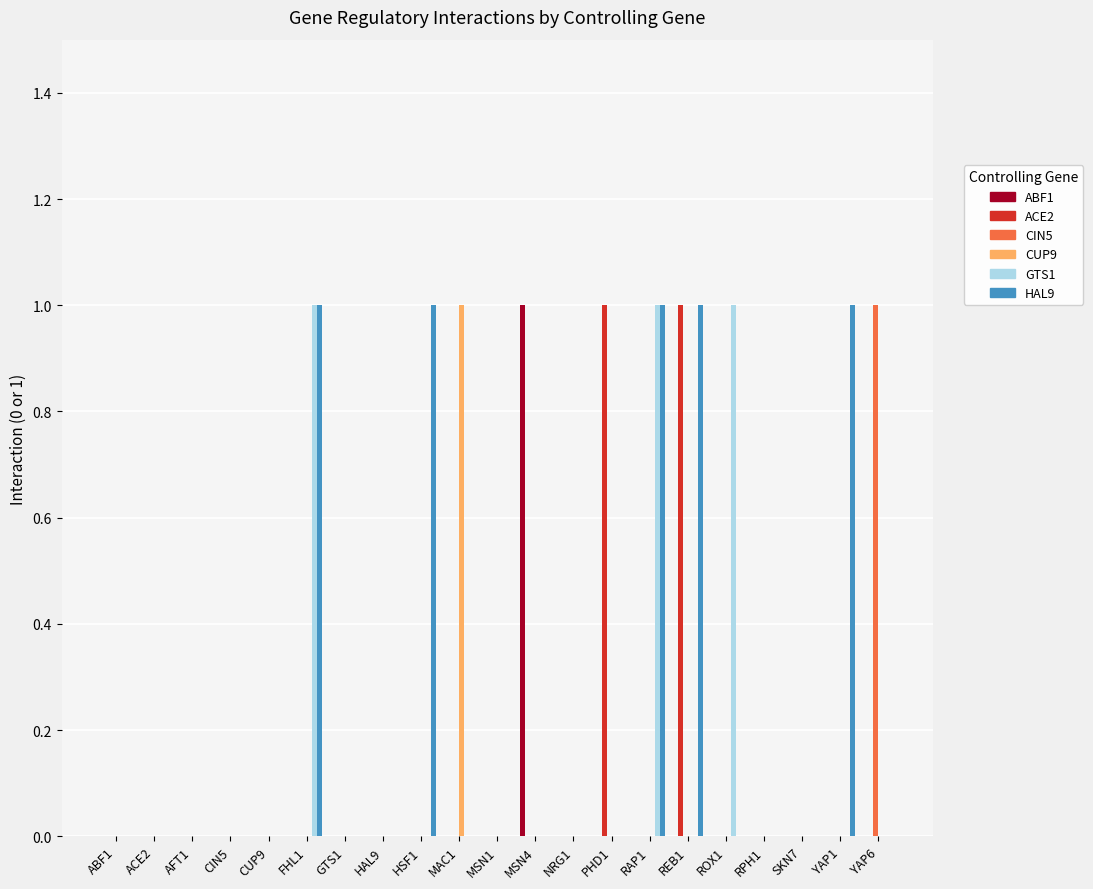

Is the value of HAL9 at HSF1 greater than the value of ABF1 at PHD1?

Yes